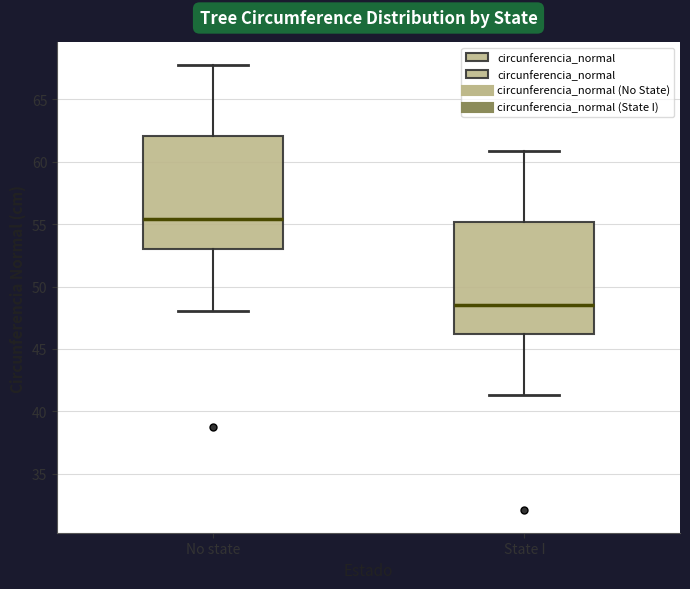

Reading left to right, transcribe this box plot: for each box, give where its median line is, the range the box spans, and where its two whiskers end, as read against the y-axis. The values are not printed on the chart, so give them approximately, as read against the axis.

No state: median 55.5, box 53.0 to 62.0, whiskers 48.0 to 68.0
State I: median 48.5, box 46.0 to 55.0, whiskers 41.5 to 61.0